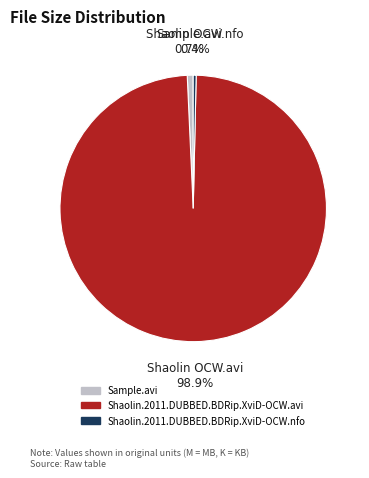

To the nearest percent, what portion does Shaolin.2011.DUBBED.BDRip.XviD-OCW.avi represent?

99%